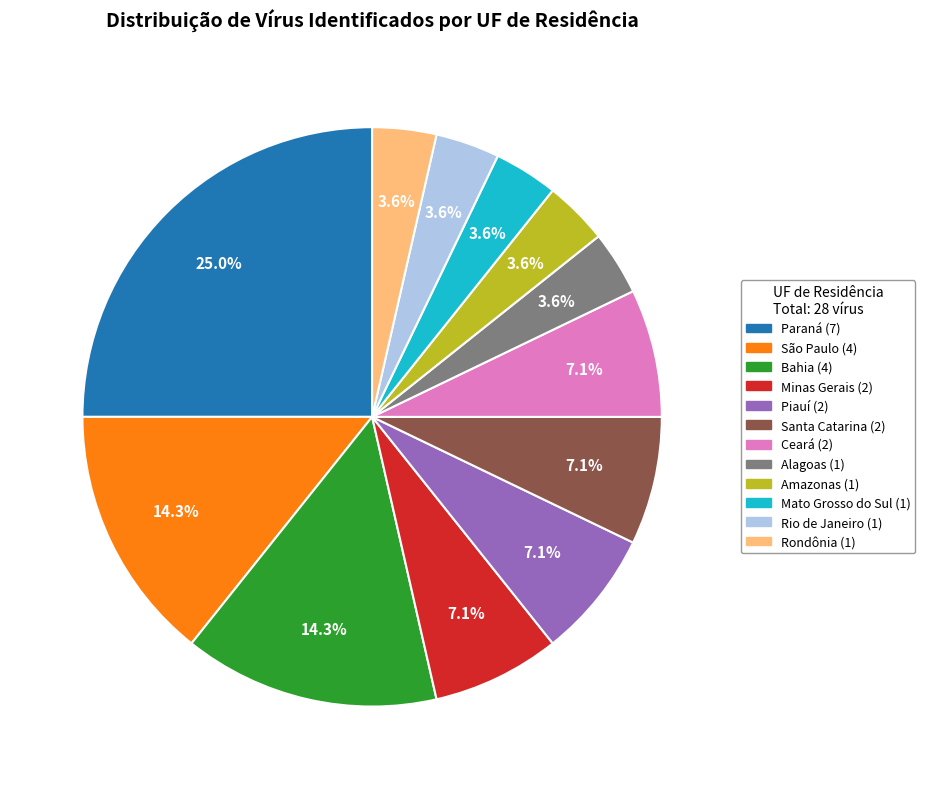

True or false: Alagoas accounts for 4% of the total.

True